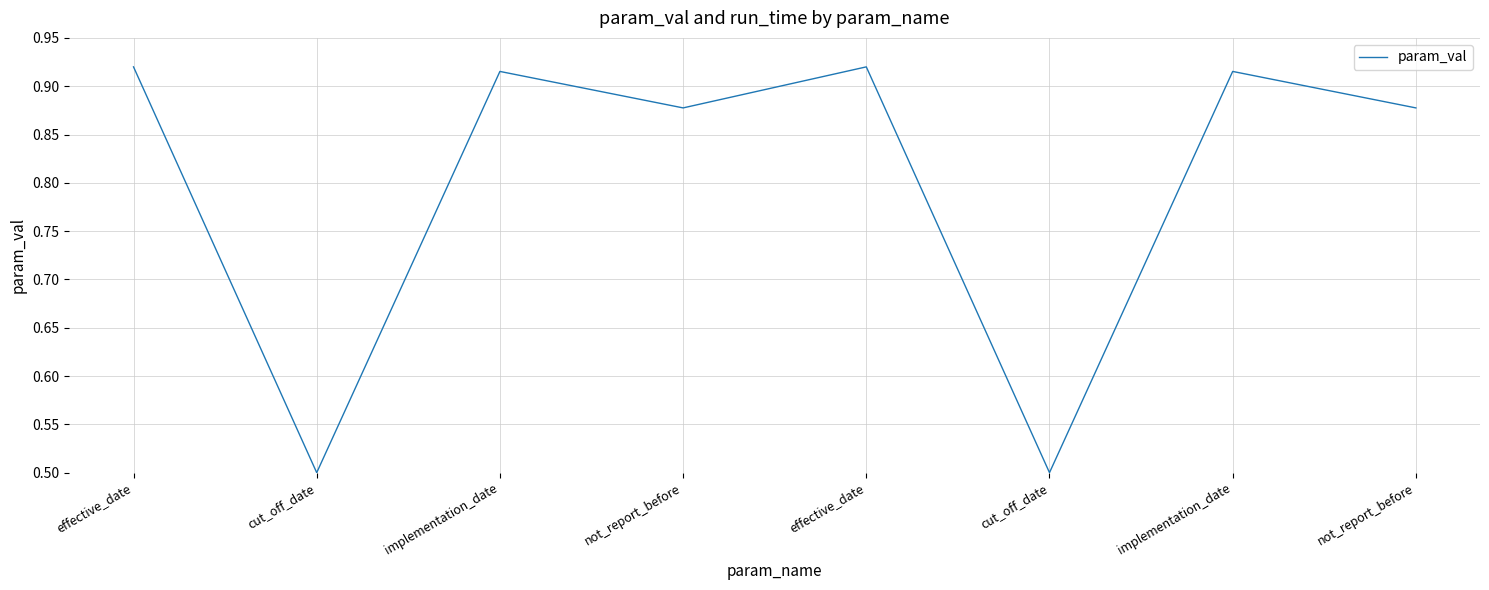

Is this an area chart (filled region under the line)?

No